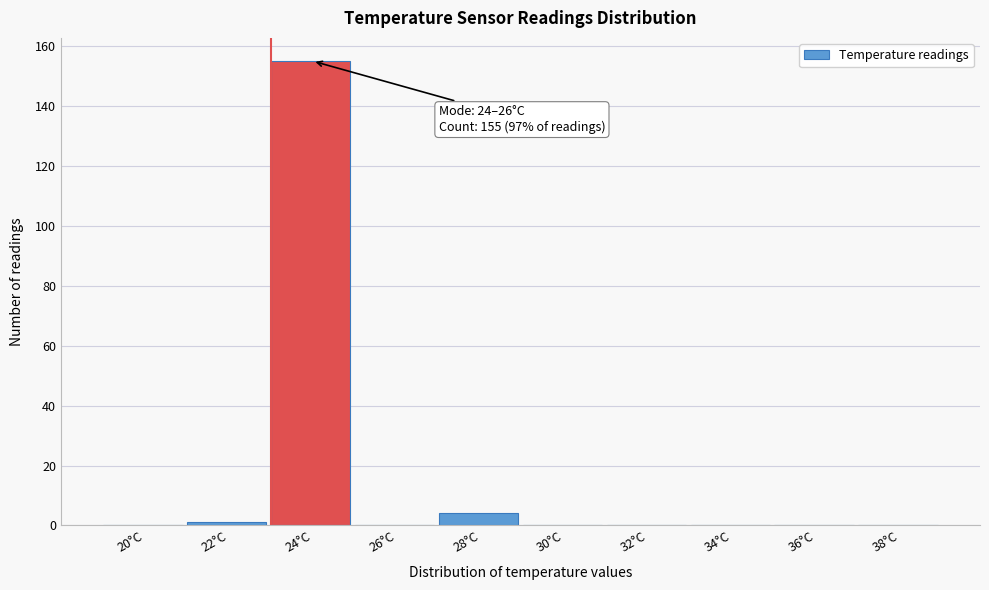

Reading left to right, transcribe all the data shown in this chart.

20°C=0	22°C=1	24°C=155	26°C=0	28°C=4	30°C=0	32°C=0	34°C=0	36°C=0	38°C=0